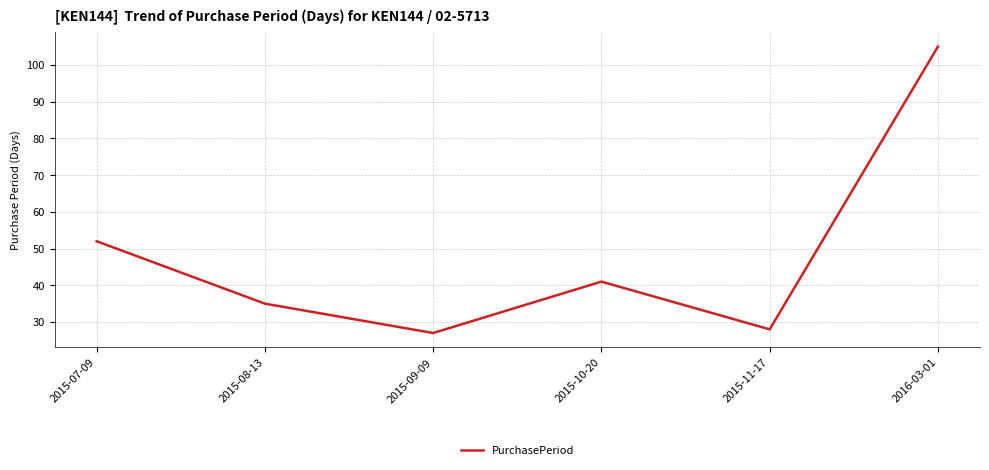

What is the average value?

48